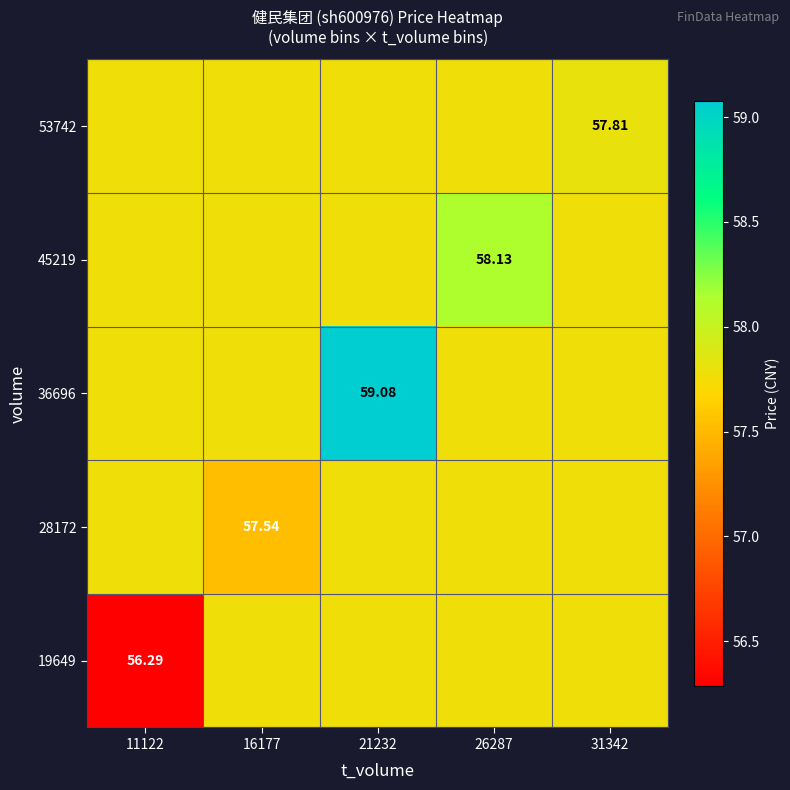

The 28172 series shows 79.1 at 21232. True or false?

False